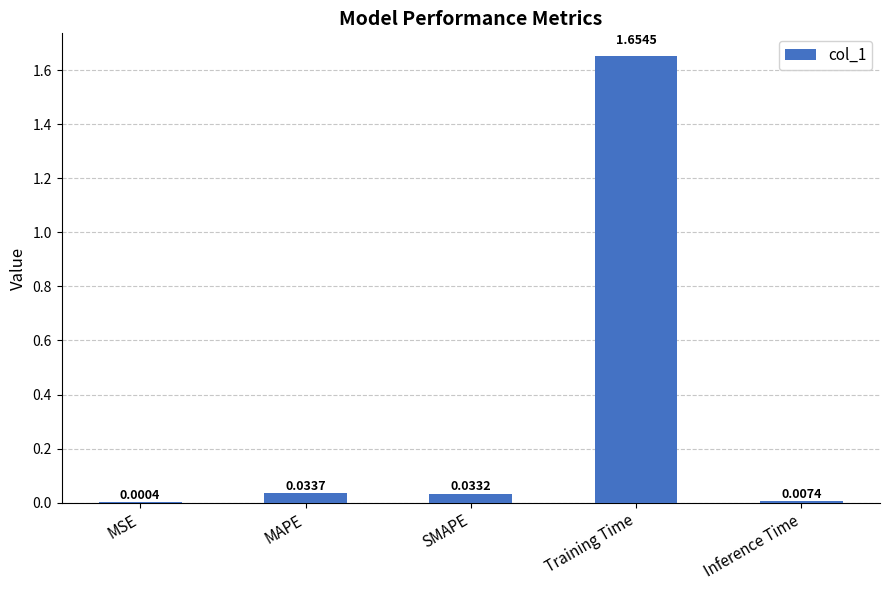

Which category has the highest value across all series?

Training Time